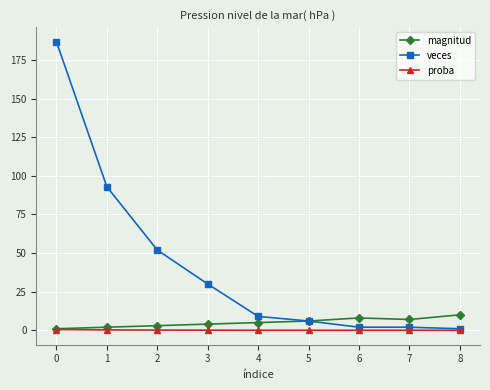

What is the maximum value for veces?

187.0